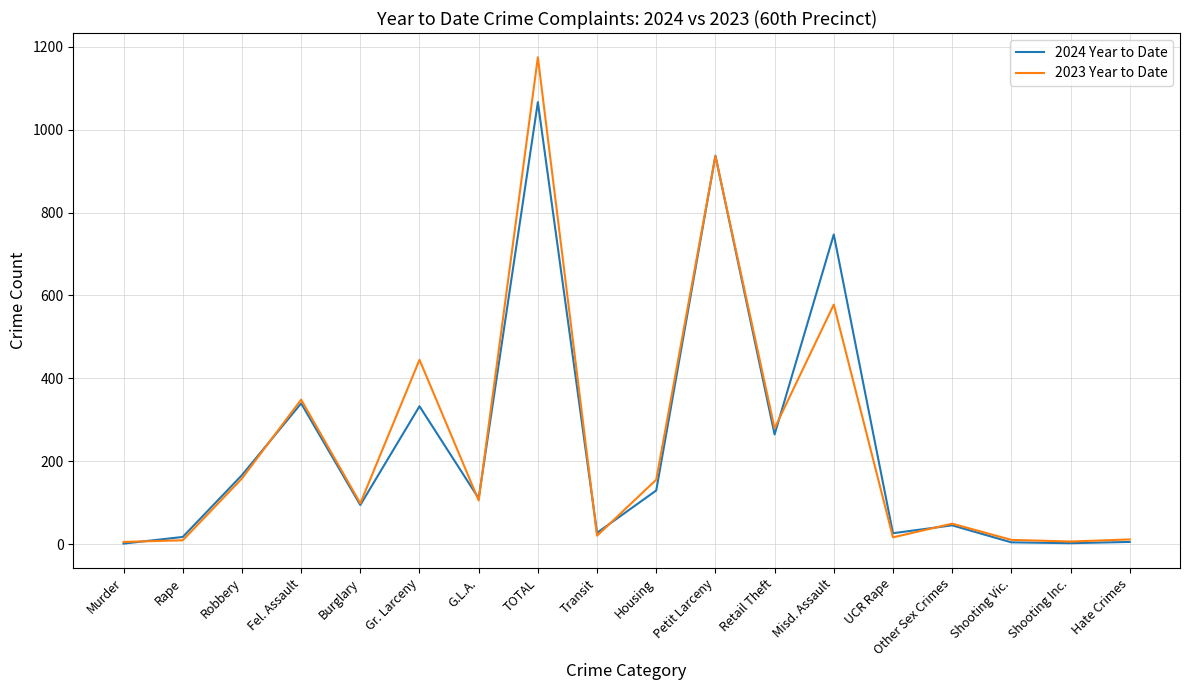

What is the spread (max minus min) of values at Retail Theft?

15